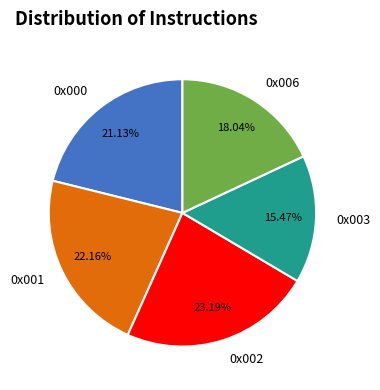

Rank the categories by value from highest to lowest.

0x002, 0x001, 0x000, 0x006, 0x003